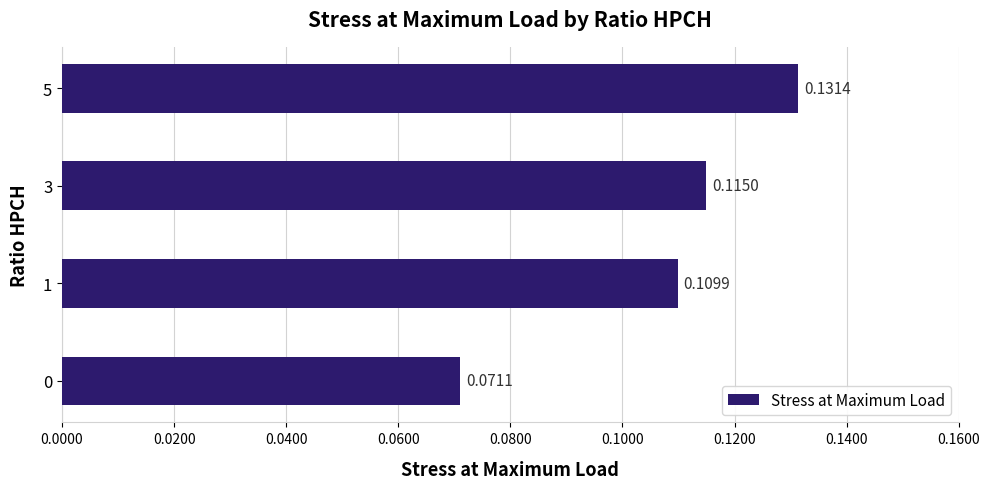

List the labels in order of value, largest first.

5, 3, 1, 0